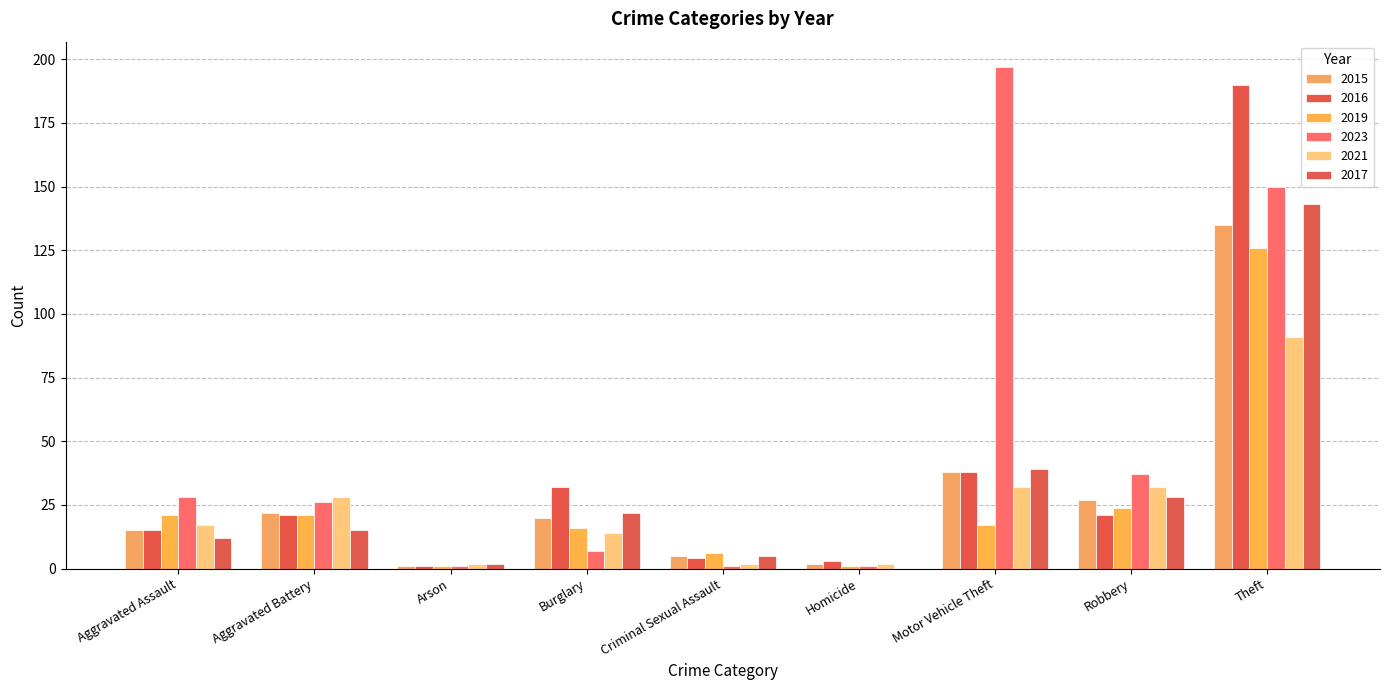

How many series are shown in this chart?

6